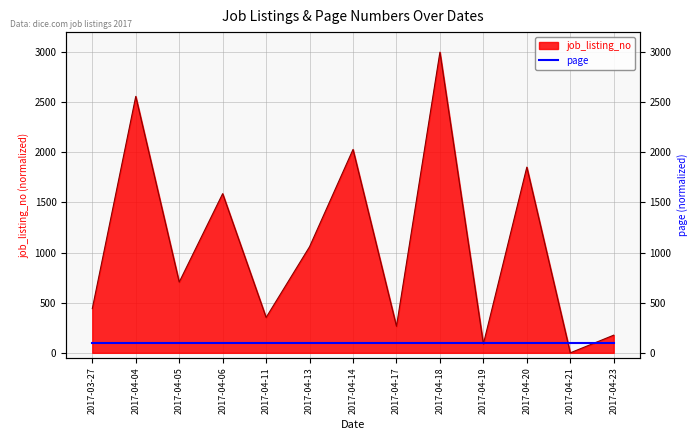

Reading right to left, what are all the values shown in this chart?

2017-04-23=176.5	2017-04-21=0.0	2017-04-20=1852.9	2017-04-19=88.2	2017-04-18=3000.0	2017-04-17=264.7	2017-04-14=2029.4	2017-04-13=1058.8	2017-04-11=352.9	2017-04-06=1588.2	2017-04-05=705.9	2017-04-04=2558.8	2017-03-27=441.2